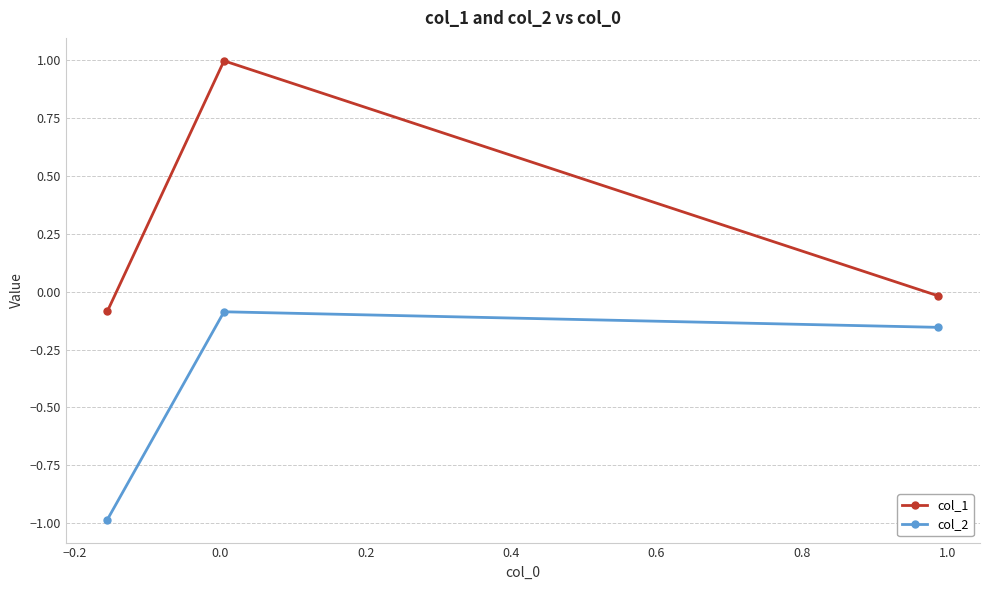

What is the difference between the maximum and minimum values in the col_2 series?

0.9